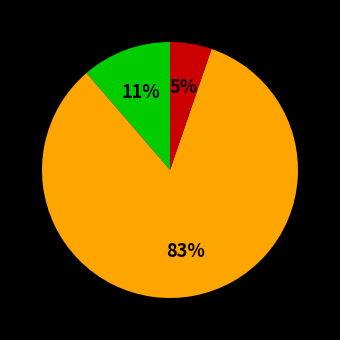

Is there any slice that represents more than half of the pie?

Yes